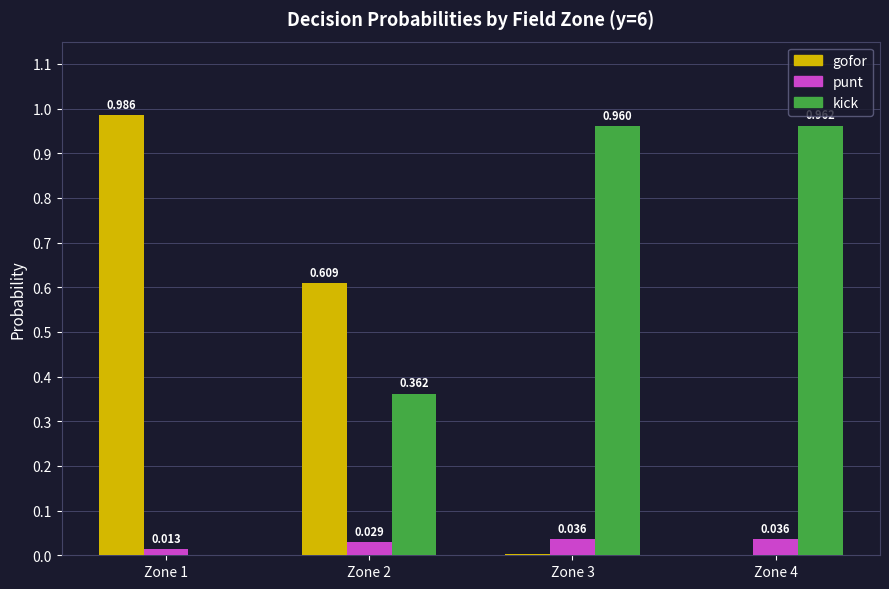

At which label is gofor closest to 0?

Zone 4